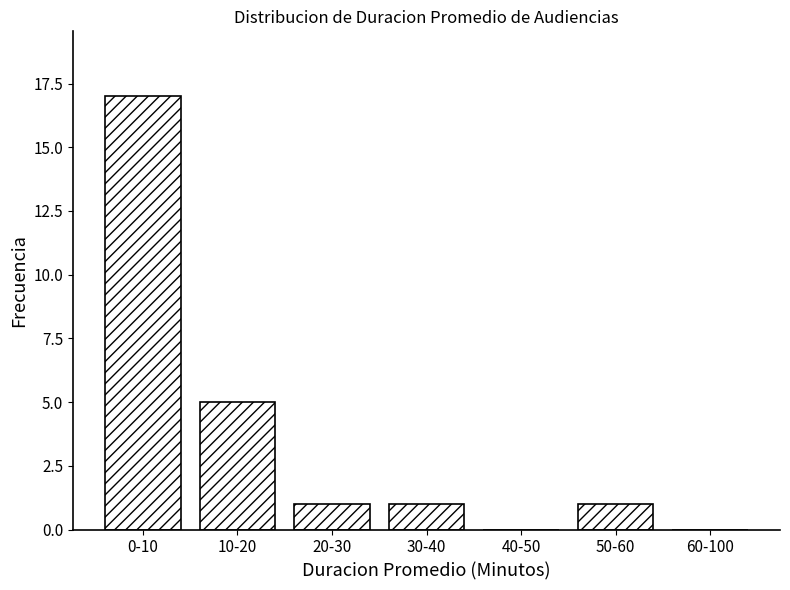

Reading left to right, extract all data points from this chart.

0-10=17	10-20=5	20-30=1	30-40=1	40-50=0	50-60=1	60-100=0